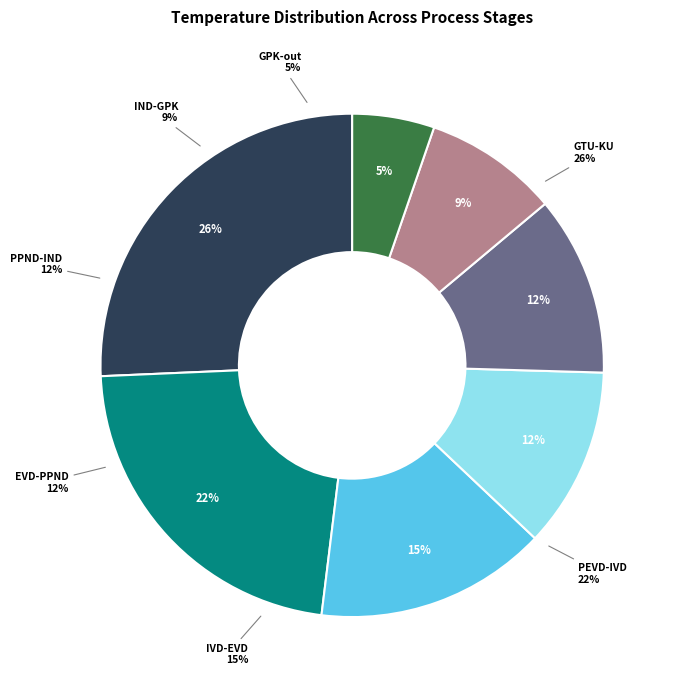

What is the ratio of the value at PEVD-IVD to the value at GPK-out?

4.2